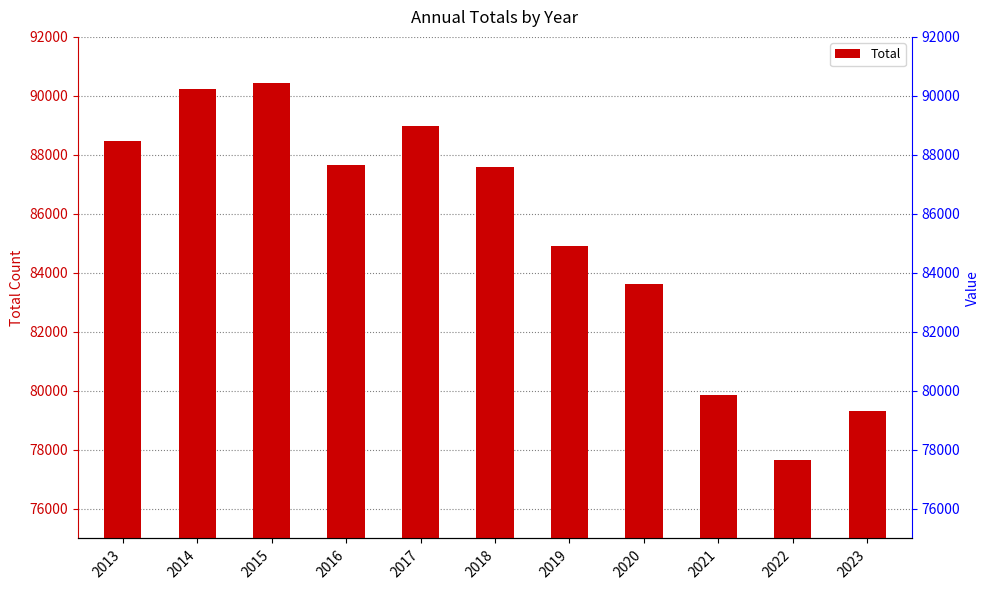

What is the ratio of the value at 2017 to the value at 2020?

1.1